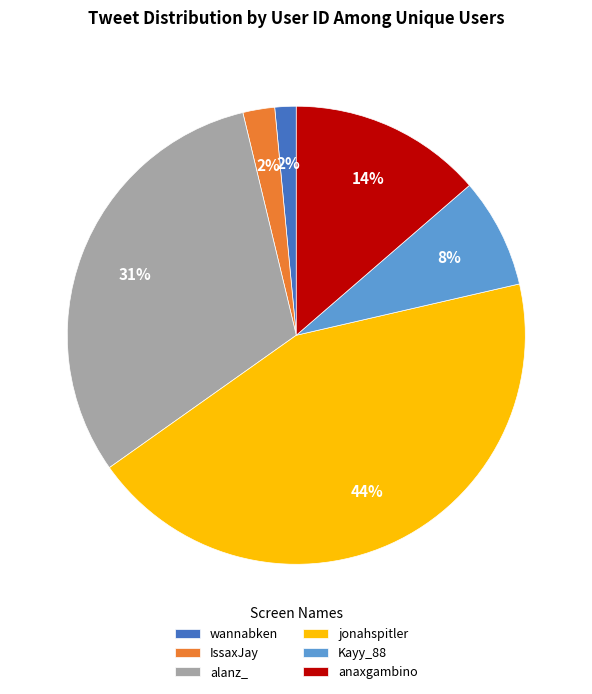

True or false: wannabken accounts for 2% of the total.

True